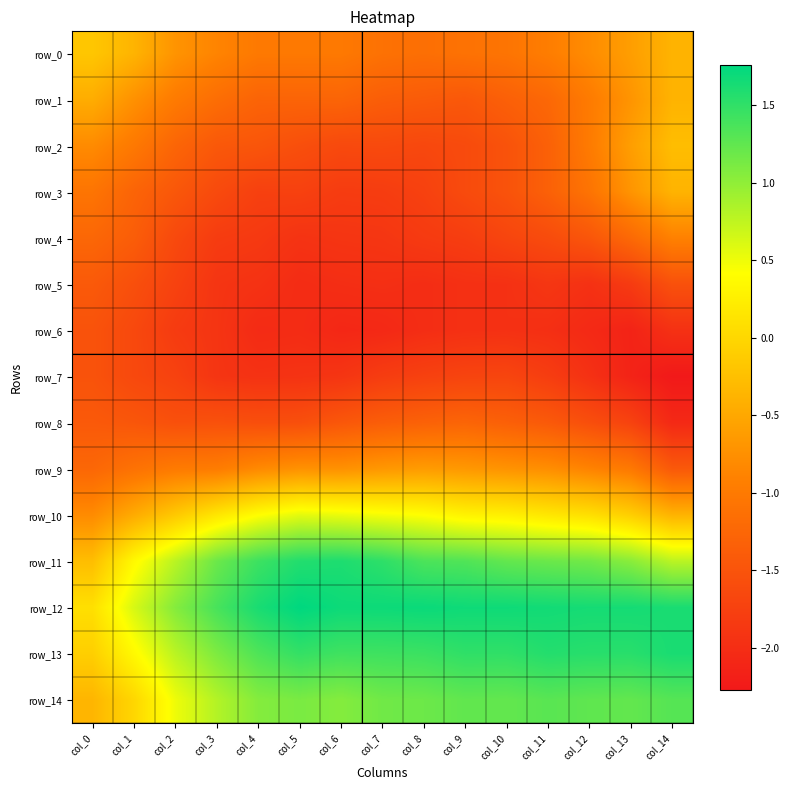

Reading left to right, transcribe all the data shown in this chart.

row_0: col_0=-0.2	col_1=-0.4	col_2=-0.7	col_3=-0.9	col_4=-1.0	col_5=-1.0	col_6=-1.0	col_7=-1.1	col_8=-1.1	col_9=-1.1	col_10=-1.1	col_11=-1.0	col_12=-0.8	col_13=-0.6	col_14=-0.4
row_1: col_0=-0.4	col_1=-0.7	col_2=-1.0	col_3=-1.2	col_4=-1.3	col_5=-1.3	col_6=-1.3	col_7=-1.4	col_8=-1.4	col_9=-1.4	col_10=-1.3	col_11=-1.2	col_12=-1.0	col_13=-0.7	col_14=-0.4
row_2: col_0=-0.8	col_1=-1.0	col_2=-1.3	col_3=-1.4	col_4=-1.5	col_5=-1.6	col_6=-1.6	col_7=-1.6	col_8=-1.7	col_9=-1.6	col_10=-1.5	col_11=-1.3	col_12=-1.0	col_13=-0.6	col_14=-0.3
row_3: col_0=-1.1	col_1=-1.3	col_2=-1.5	col_3=-1.6	col_4=-1.8	col_5=-1.7	col_6=-1.8	col_7=-1.8	col_8=-1.7	col_9=-1.6	col_10=-1.5	col_11=-1.3	col_12=-1.1	col_13=-0.7	col_14=-0.4
row_4: col_0=-1.2	col_1=-1.4	col_2=-1.6	col_3=-1.8	col_4=-1.8	col_5=-1.9	col_6=-1.9	col_7=-1.9	col_8=-1.8	col_9=-1.8	col_10=-1.7	col_11=-1.6	col_12=-1.5	col_13=-1.2	col_14=-0.9
row_5: col_0=-1.4	col_1=-1.6	col_2=-1.7	col_3=-1.9	col_4=-1.9	col_5=-2.0	col_6=-2.0	col_7=-2.0	col_8=-2.0	col_9=-2.0	col_10=-2.0	col_11=-1.9	col_12=-2.0	col_13=-1.8	col_14=-1.5
row_6: col_0=-1.5	col_1=-1.6	col_2=-1.8	col_3=-1.9	col_4=-2.0	col_5=-2.0	col_6=-2.1	col_7=-2.1	col_8=-2.0	col_9=-2.0	col_10=-2.0	col_11=-2.0	col_12=-2.1	col_13=-2.1	col_14=-2.0
row_7: col_0=-1.5	col_1=-1.6	col_2=-1.7	col_3=-1.9	col_4=-1.9	col_5=-1.9	col_6=-1.9	col_7=-1.8	col_8=-1.7	col_9=-1.7	col_10=-1.7	col_11=-1.8	col_12=-2.0	col_13=-2.1	col_14=-2.3
row_8: col_0=-1.4	col_1=-1.5	col_2=-1.5	col_3=-1.5	col_4=-1.6	col_5=-1.6	col_6=-1.5	col_7=-1.4	col_8=-1.3	col_9=-1.3	col_10=-1.3	col_11=-1.4	col_12=-1.6	col_13=-1.7	col_14=-2.1
row_9: col_0=-1.2	col_1=-1.1	col_2=-1.0	col_3=-1.0	col_4=-0.8	col_5=-0.7	col_6=-0.7	col_7=-0.7	col_8=-0.6	col_9=-0.7	col_10=-0.7	col_11=-0.8	col_12=-0.9	col_13=-1.0	col_14=-1.4
row_10: col_0=-0.8	col_1=-0.5	col_2=-0.1	col_3=0.2	col_4=0.4	col_5=0.6	col_6=0.5	col_7=0.5	col_8=0.4	col_9=0.3	col_10=0.3	col_11=0.2	col_12=0.1	col_13=-0.1	col_14=-0.4
row_11: col_0=-0.3	col_1=0.4	col_2=0.8	col_3=1.2	col_4=1.4	col_5=1.6	col_6=1.6	col_7=1.5	col_8=1.4	col_9=1.3	col_10=1.2	col_11=1.2	col_12=1.2	col_13=1.0	col_14=0.8
row_12: col_0=0.1	col_1=0.6	col_2=1.1	col_3=1.4	col_4=1.6	col_5=1.8	col_6=1.7	col_7=1.7	col_8=1.7	col_9=1.7	col_10=1.7	col_11=1.7	col_12=1.6	col_13=1.6	col_14=1.6
row_13: col_0=-0.1	col_1=0.4	col_2=0.8	col_3=1.1	col_4=1.3	col_5=1.5	col_6=1.4	col_7=1.4	col_8=1.4	col_9=1.5	col_10=1.5	col_11=1.6	col_12=1.5	col_13=1.5	col_14=1.6
row_14: col_0=-0.4	col_1=-0.0	col_2=0.5	col_3=0.8	col_4=1.1	col_5=1.1	col_6=1.1	col_7=1.2	col_8=1.2	col_9=1.2	col_10=1.2	col_11=1.3	col_12=1.3	col_13=1.2	col_14=1.3